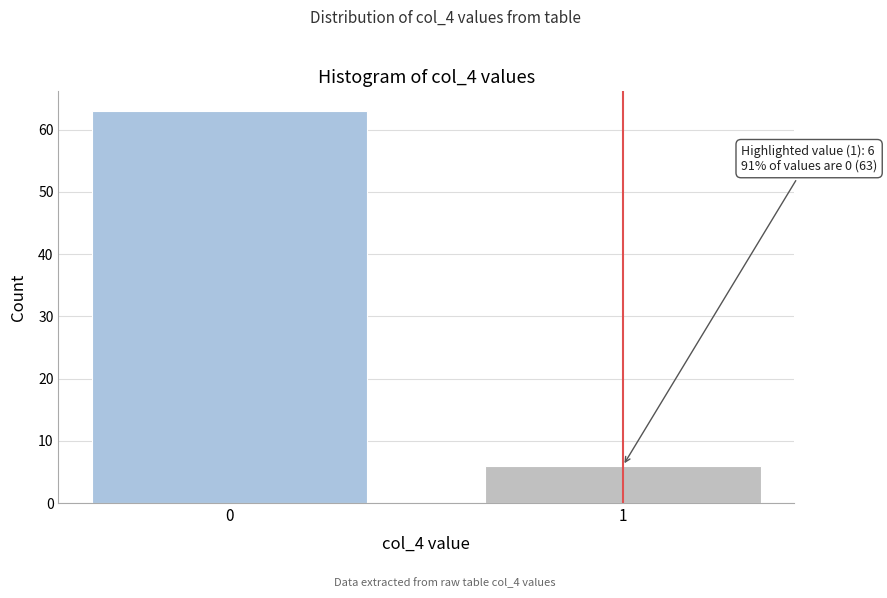

Reading left to right, what are all the values shown in this chart?

0=63	1=6